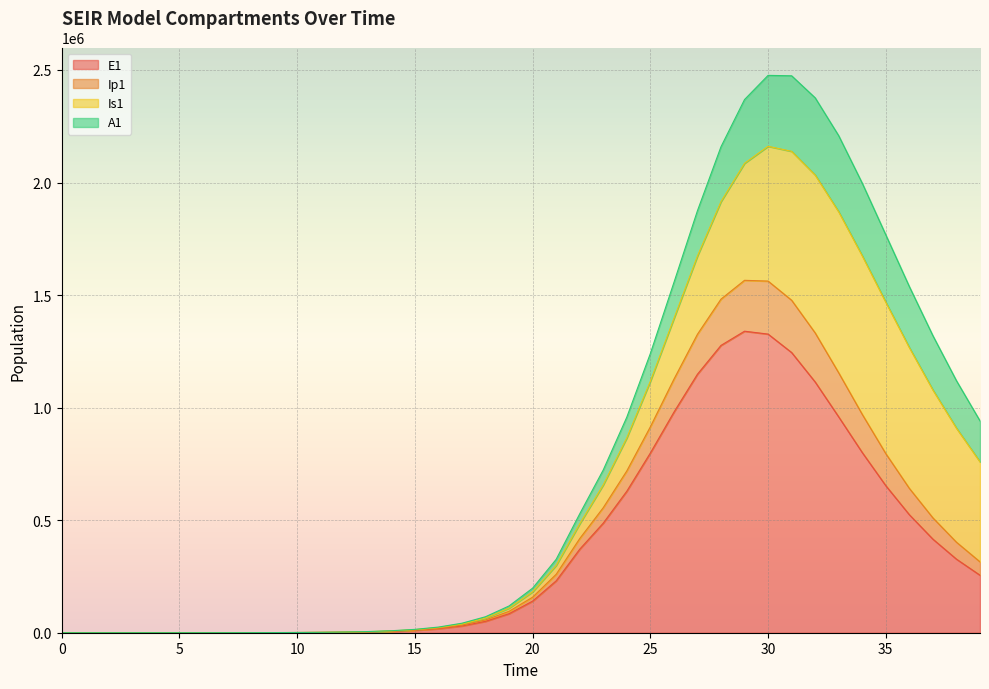

Which category has the highest value across all series?

30